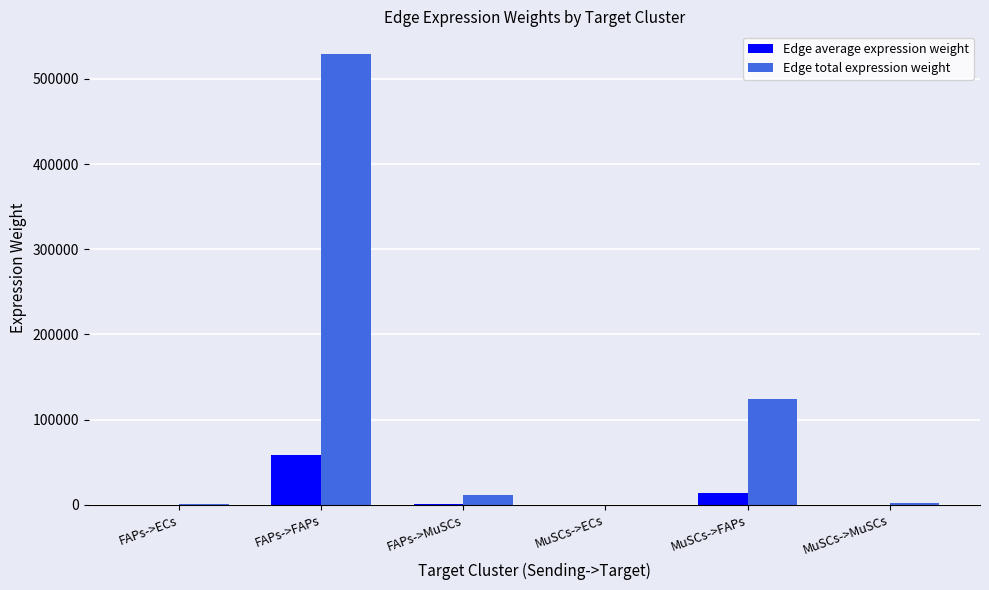

Which label corresponds to the largest value in the chart?

FAPs->FAPs